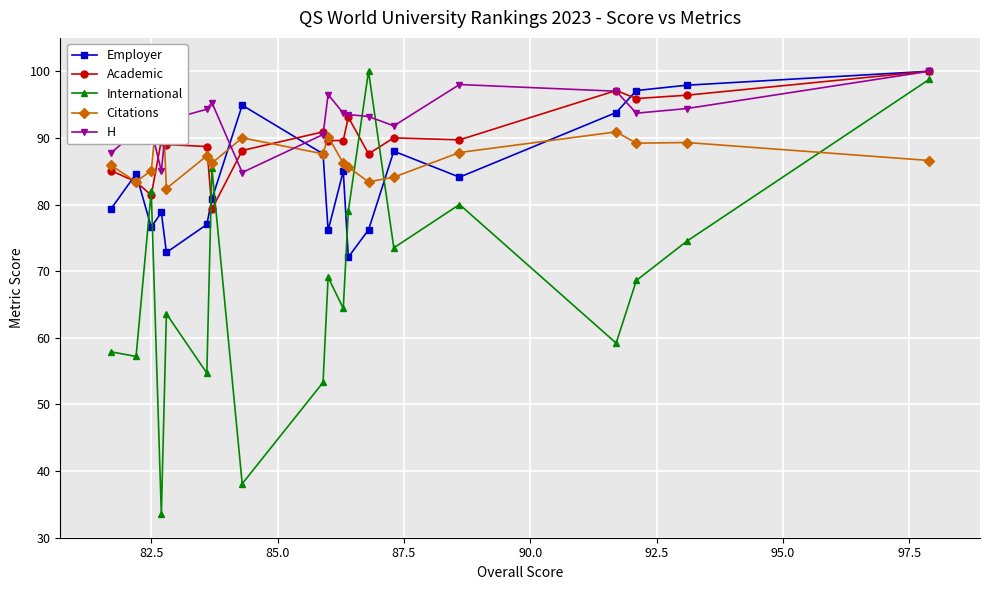

What is the highest value of the H series?

100.0